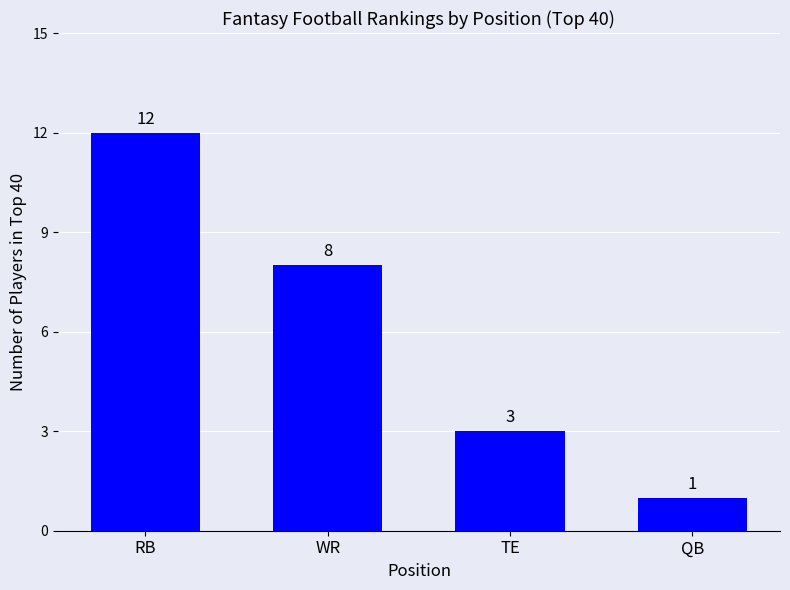

How many values are between 3 and 12?

3